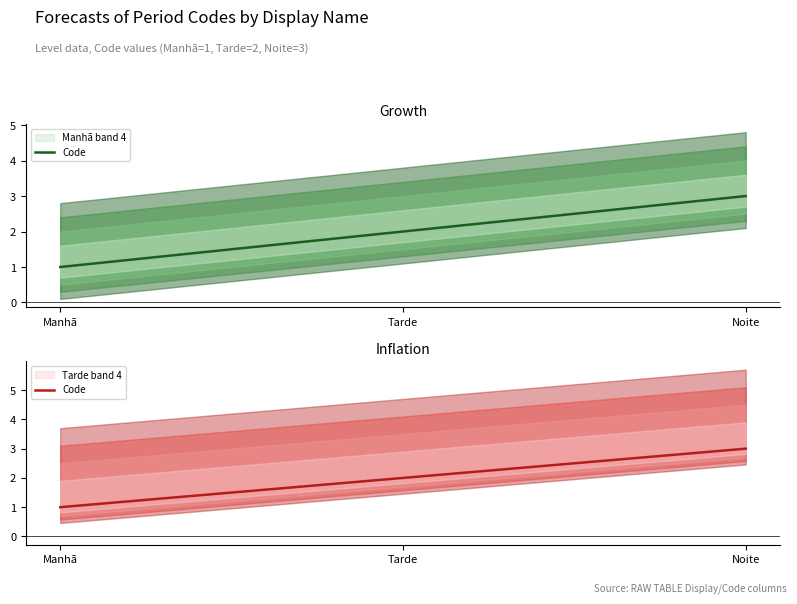

Which category has the highest value across all series?

Noite